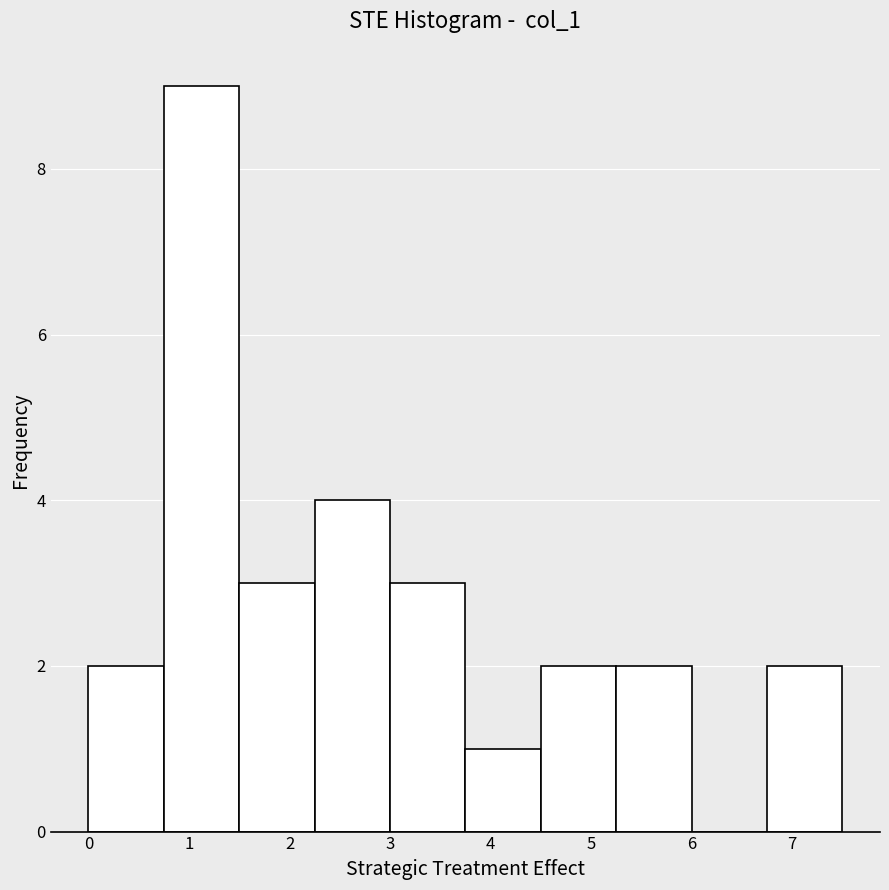

Reading left to right, list every bar in this chart as the range it spans on the x-axis followed by its height. Neither the bar edges nor the heights are printed on the chart, so give them approximately, as read against the axes.

0.00 to 0.75: 2
0.75 to 1.50: 9
1.50 to 2.25: 3
2.25 to 3.00: 4
3.00 to 3.75: 3
3.75 to 4.50: 1
4.50 to 5.25: 2
5.25 to 6.00: 2
6.00 to 6.75: 0
6.75 to 7.50: 2